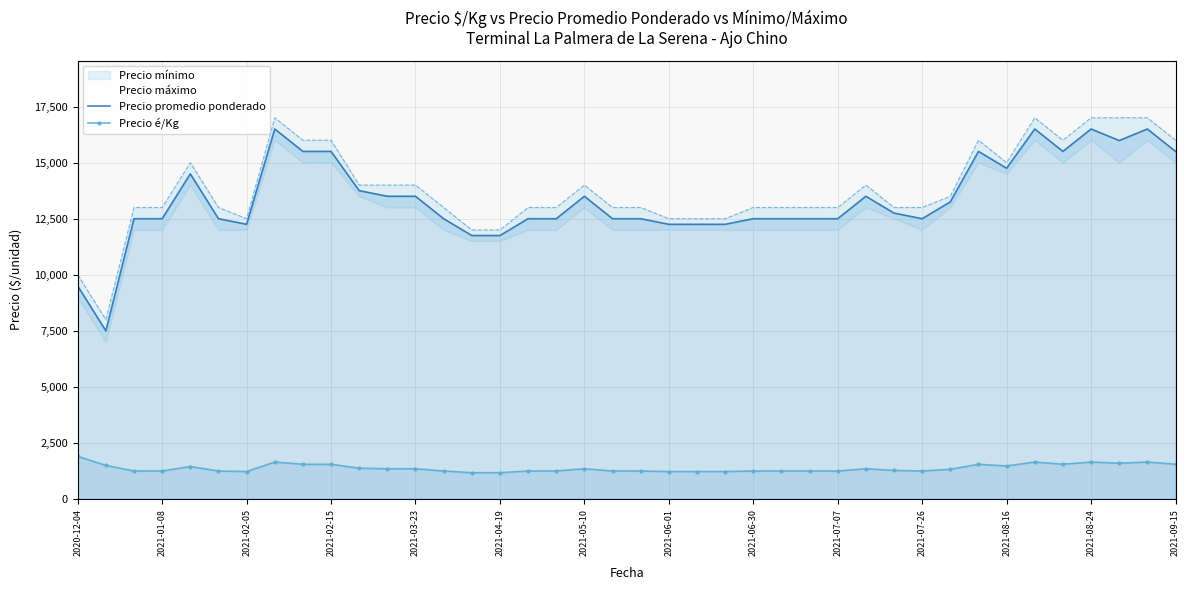

True or false: Precio é/Kg and Precio promedio ponderado intersect in this chart.

False